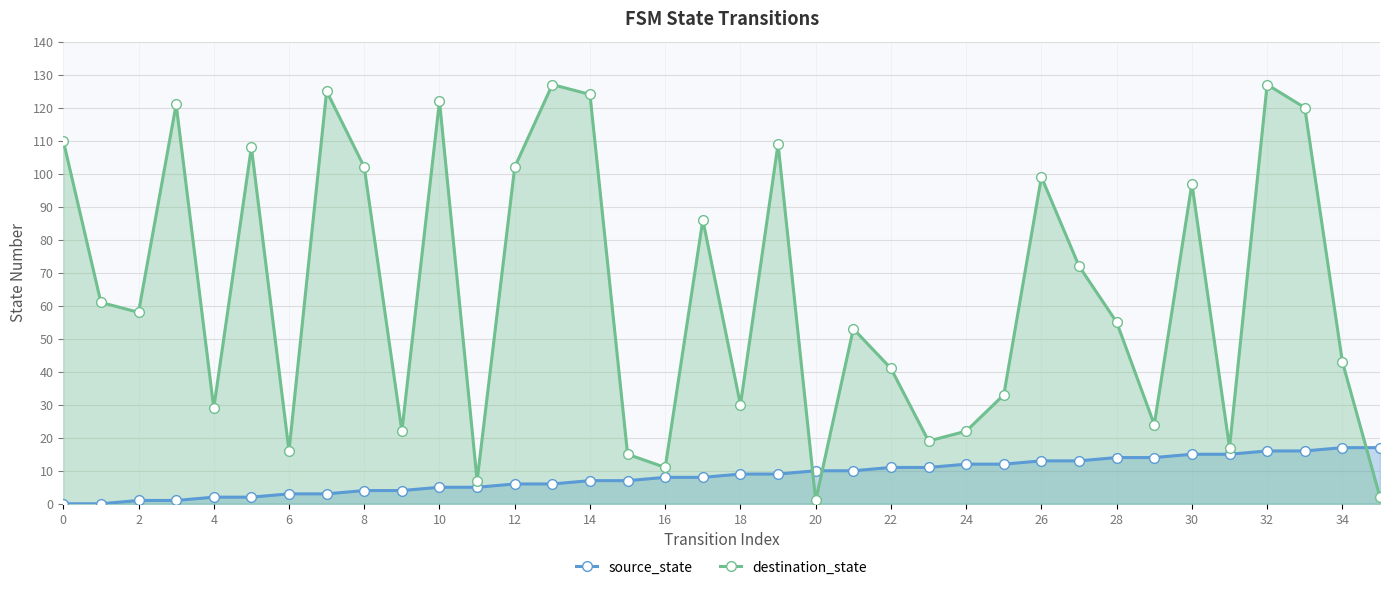

What is the greatest value displayed?

127